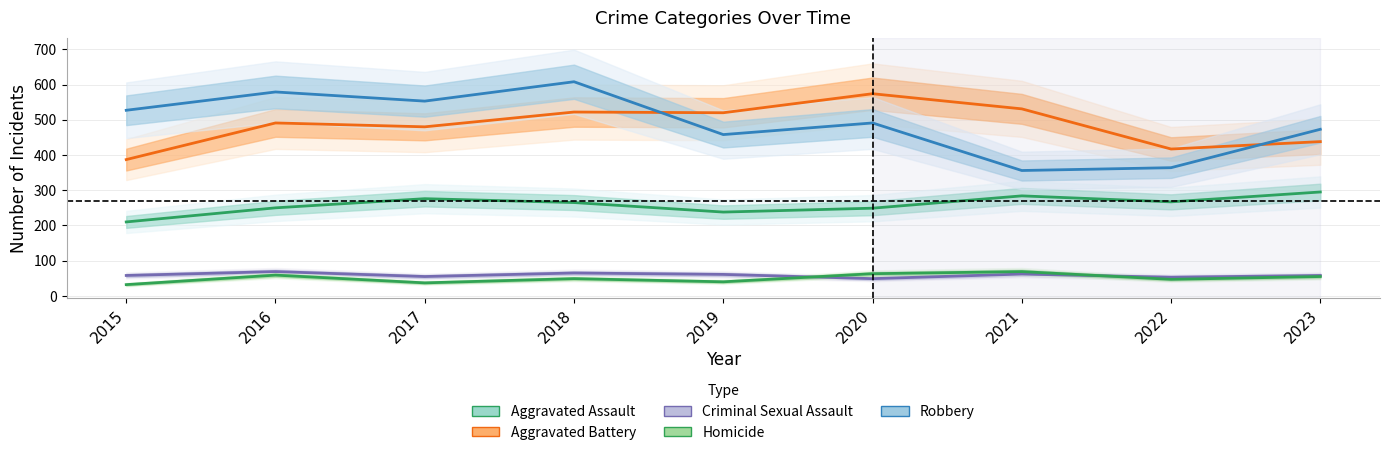

Does the chart display data point markers on the line(s)?

No